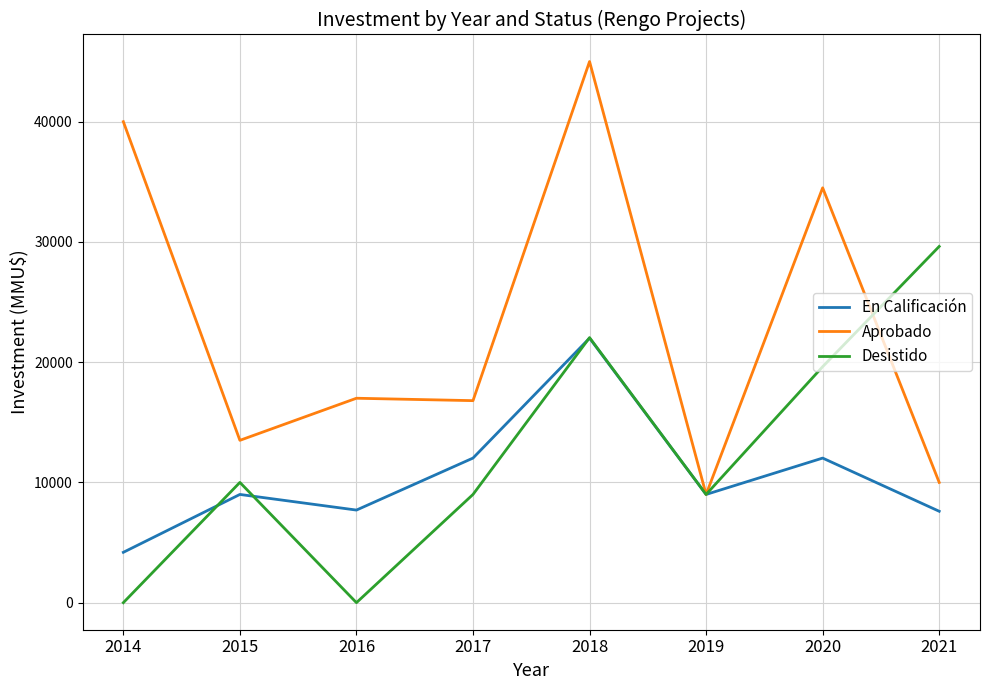

Is the value of Desistido at 2021 greater than the value of Aprobado at 2016?

Yes